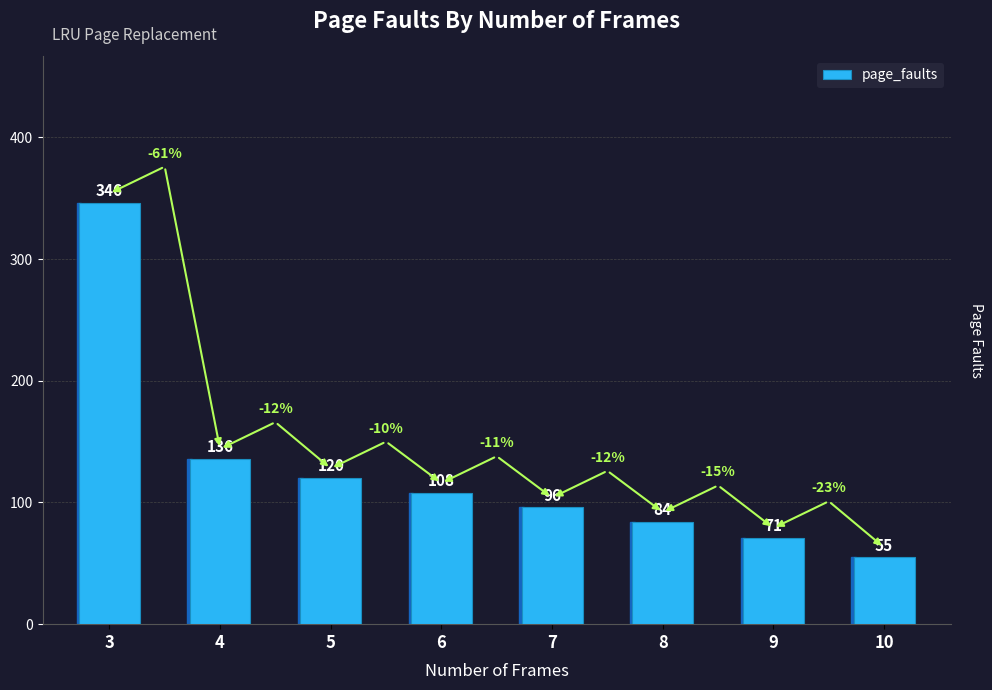

Approximately how many times larger is the value at 6 compared to 7?

1.1